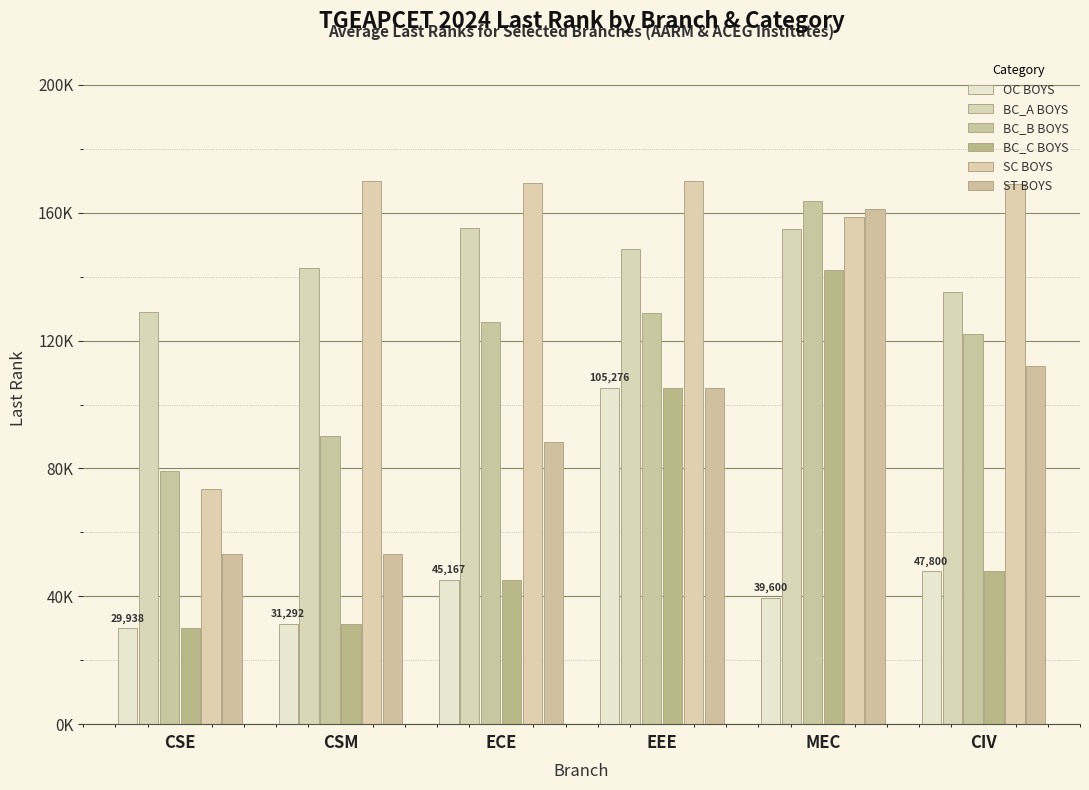

Which has a higher value, CSE or CIV?

CIV